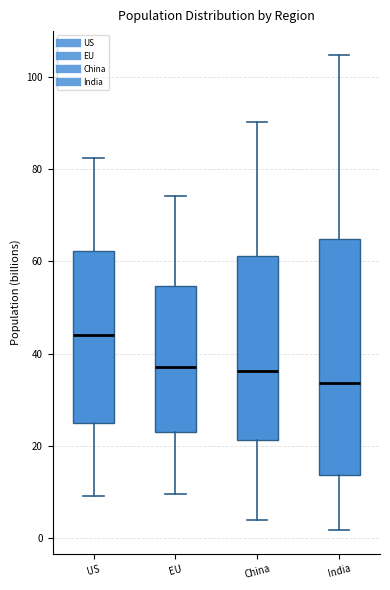

Which box's median line is the lowest?

India